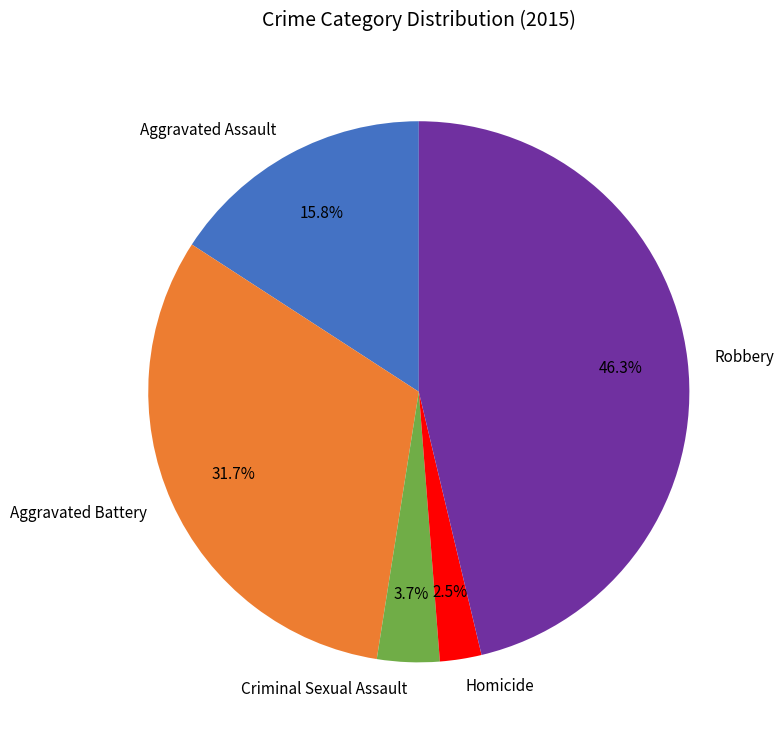

Approximately how many times larger is the value at Aggravated Assault compared to Robbery?

0.3